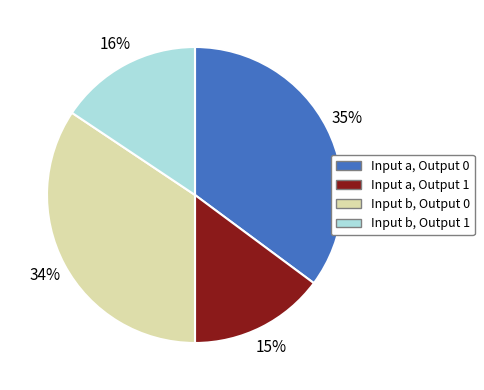

To the nearest percent, what is the difference between the largest and smallest slice percentages?

20%